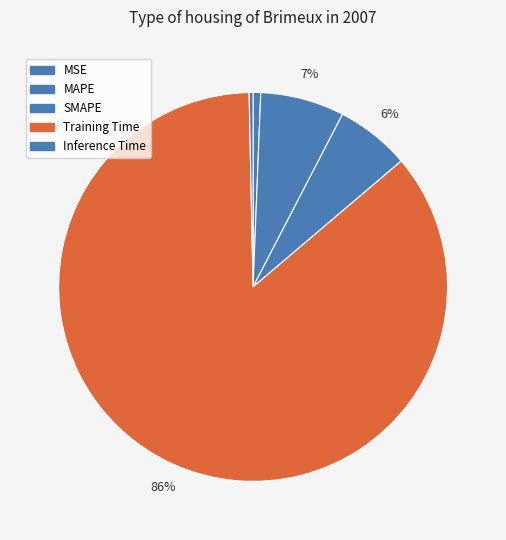

Which category has the smallest portion of the pie?

Inference Time